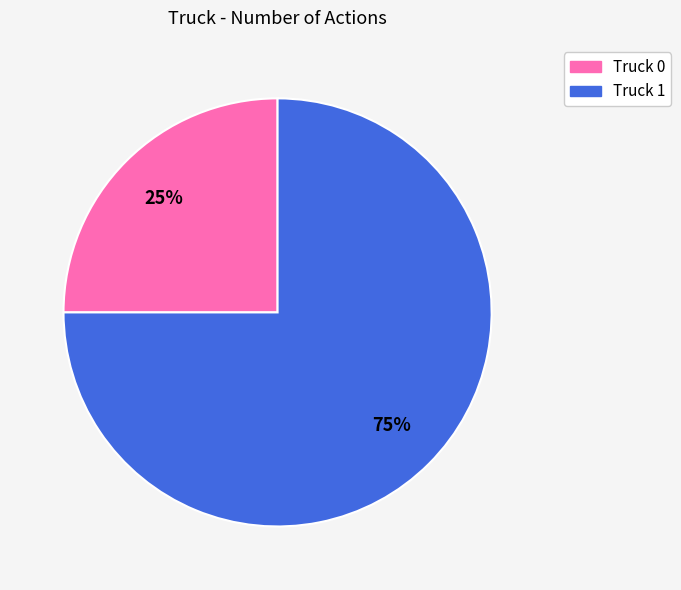

Is it true that Truck 0 is 37% of the pie?

False